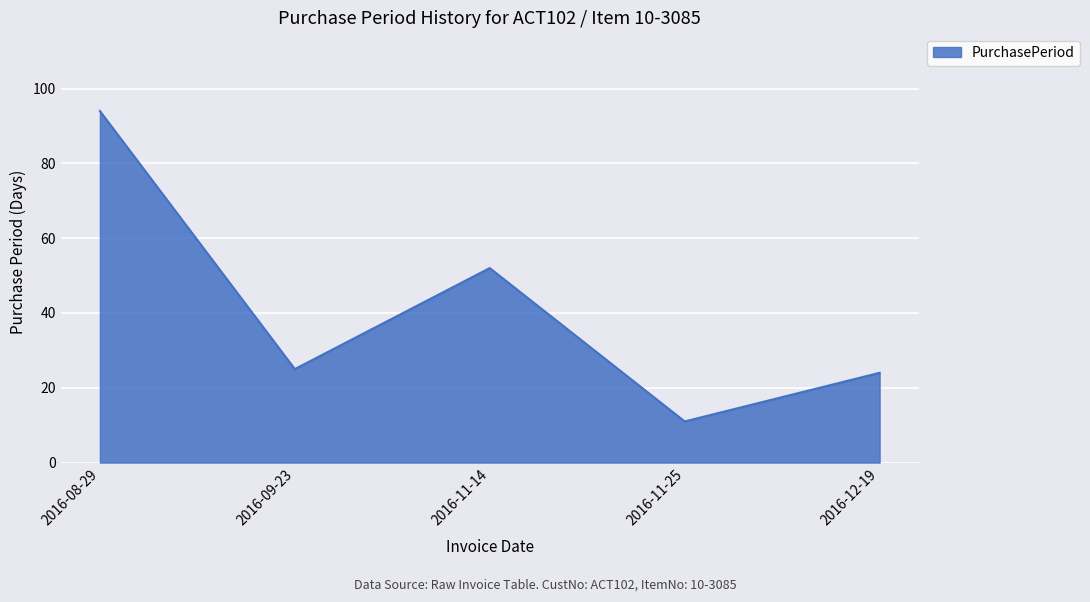

Where is the first local minimum?

2016-09-23